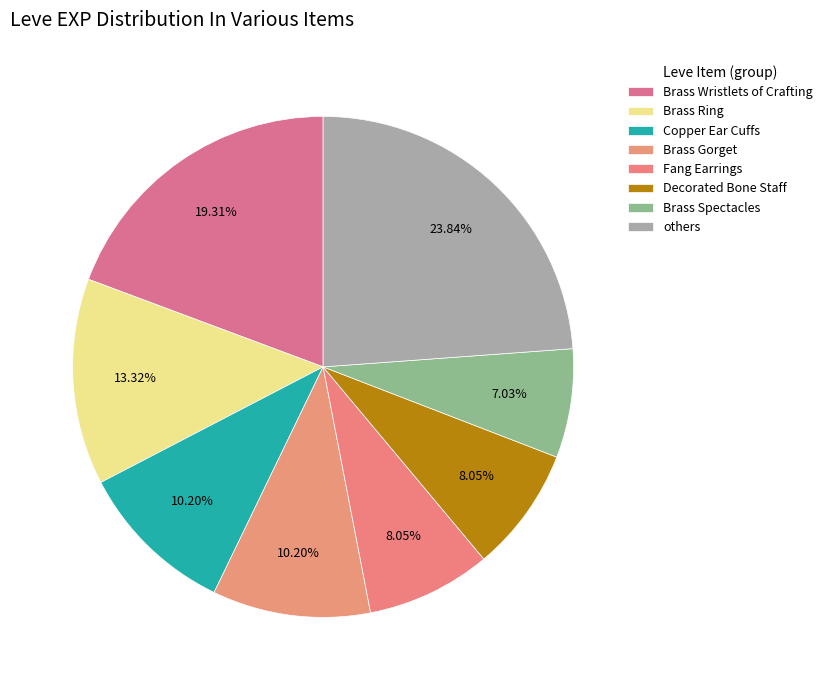

How many segments does this pie chart have?

8